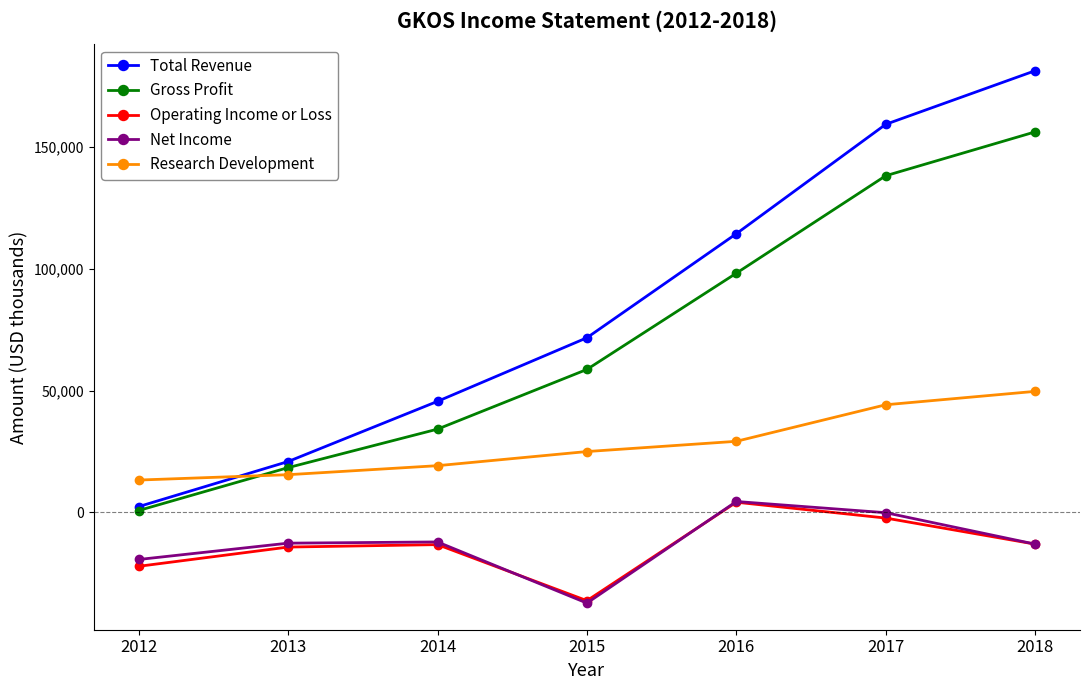

How many distinct data groups are displayed?

5